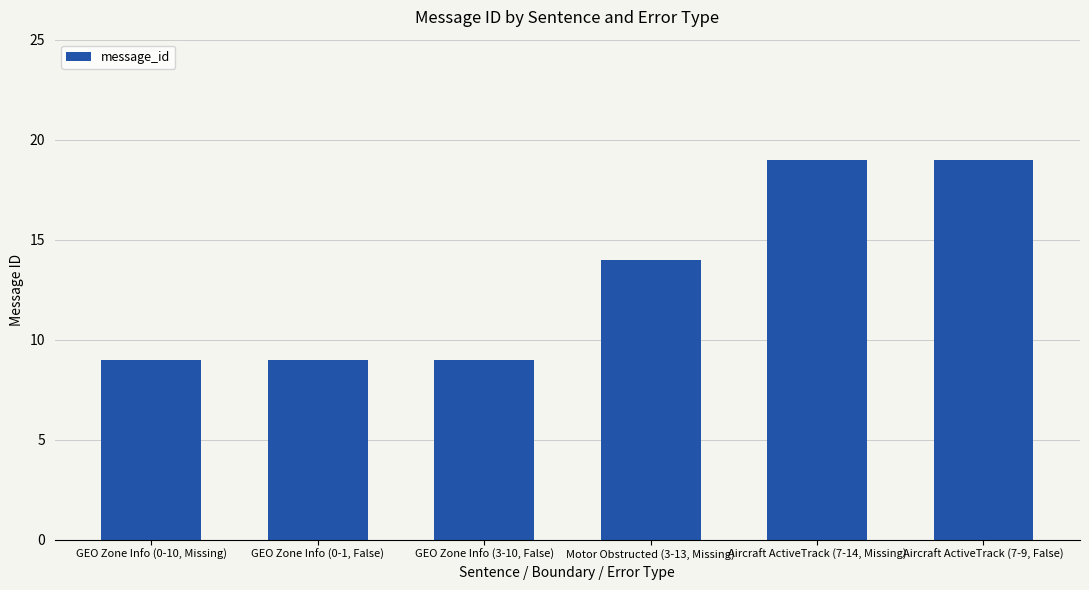

What is the sum of the values at GEO Zone Info (3-10, False) and Aircraft ActiveTrack (7-14, Missing)?

28